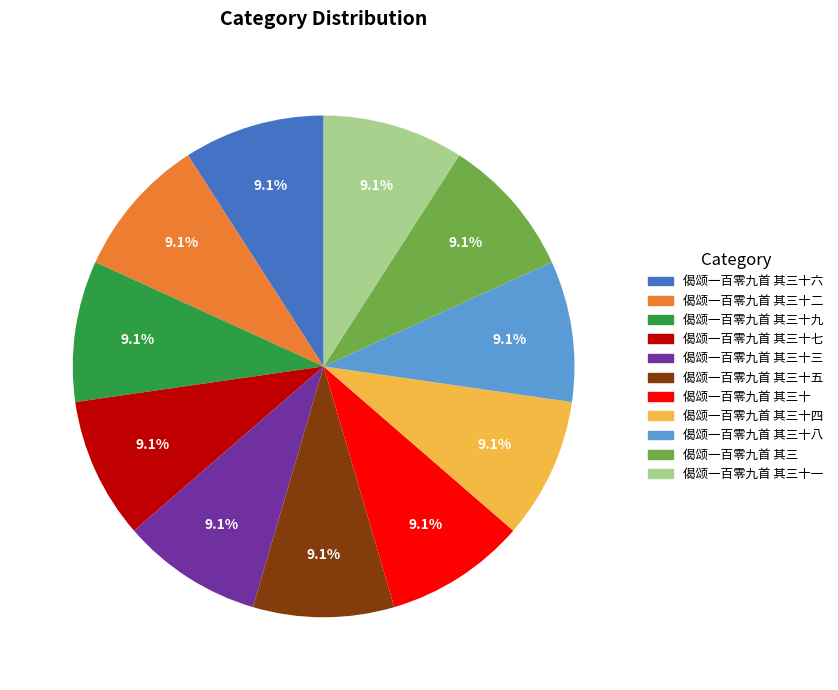

Does any single category account for the majority?

No